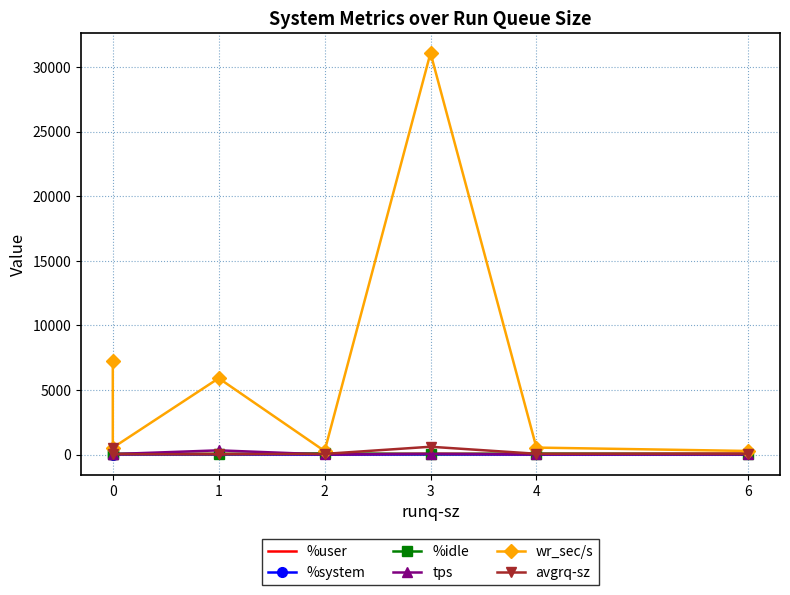

How many intersections are there between avgrq-sz and tps?

2